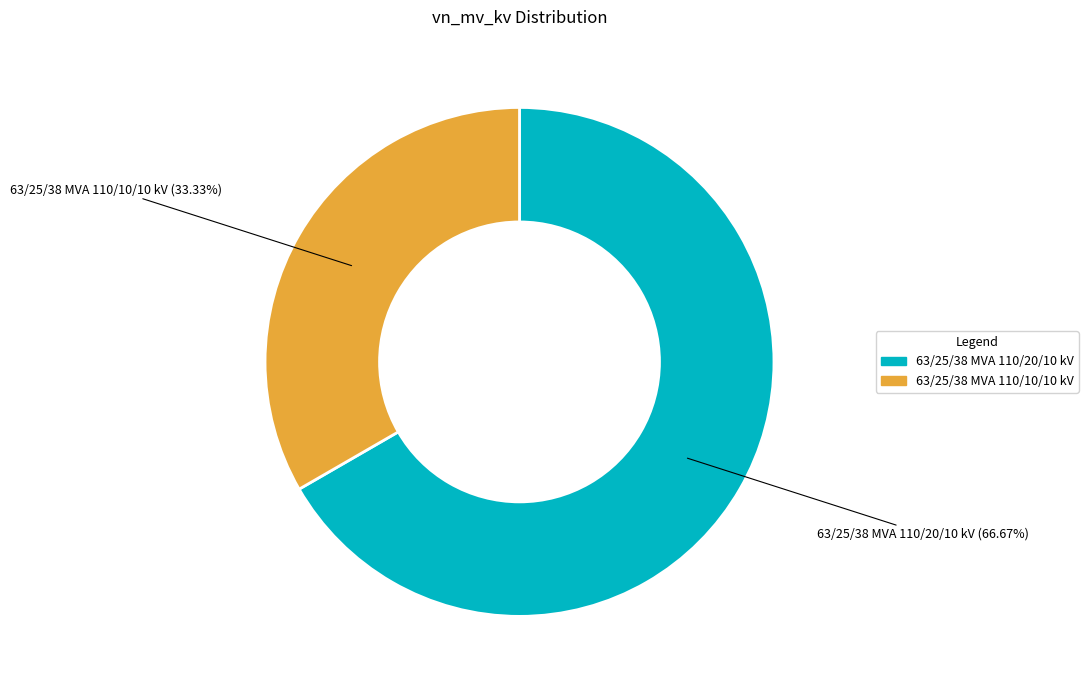

To the nearest percent, what portion does 63/25/38 MVA 110/10/10 kV represent?

33%